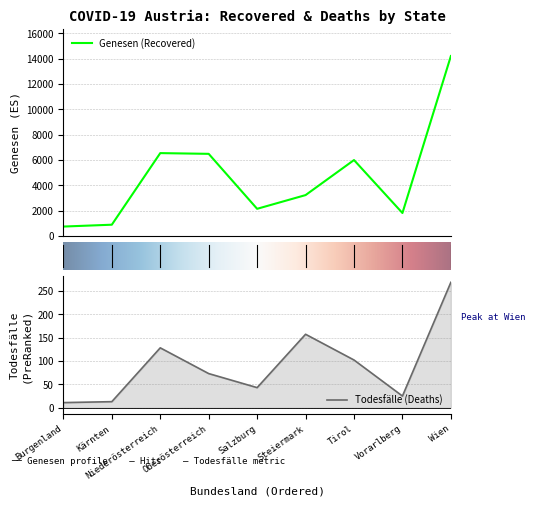

What is the highest value of the Genesen (Recovered) series?

14199